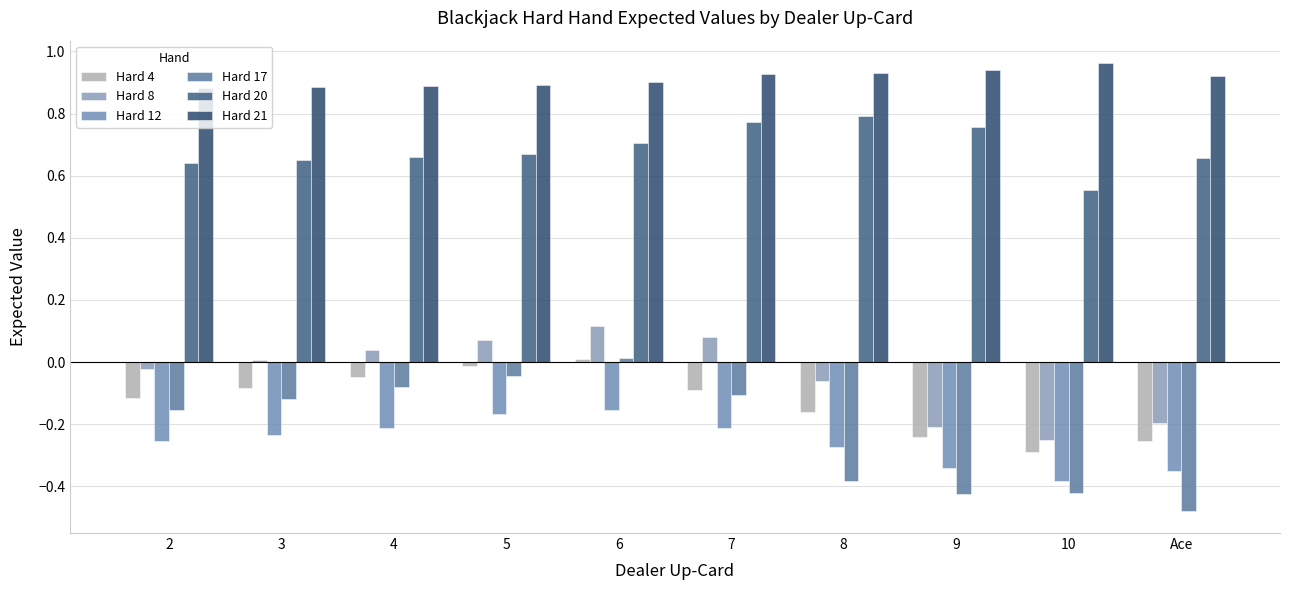

The value of Hard 17 at 6 is 0.0. True or false?

False